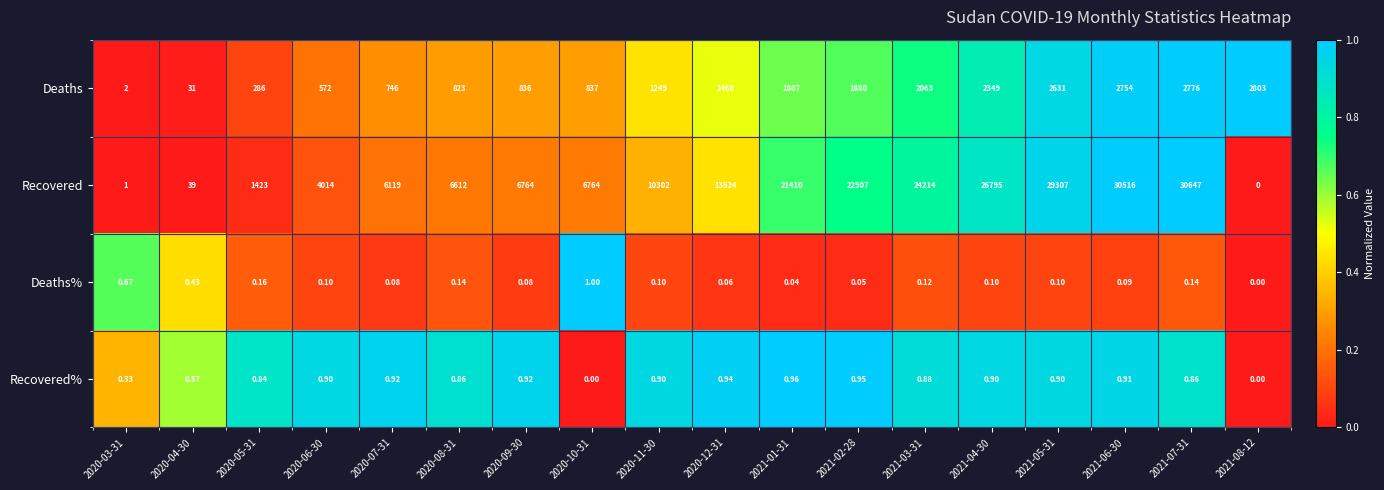

Which series has the largest total across all categories?

Recovered